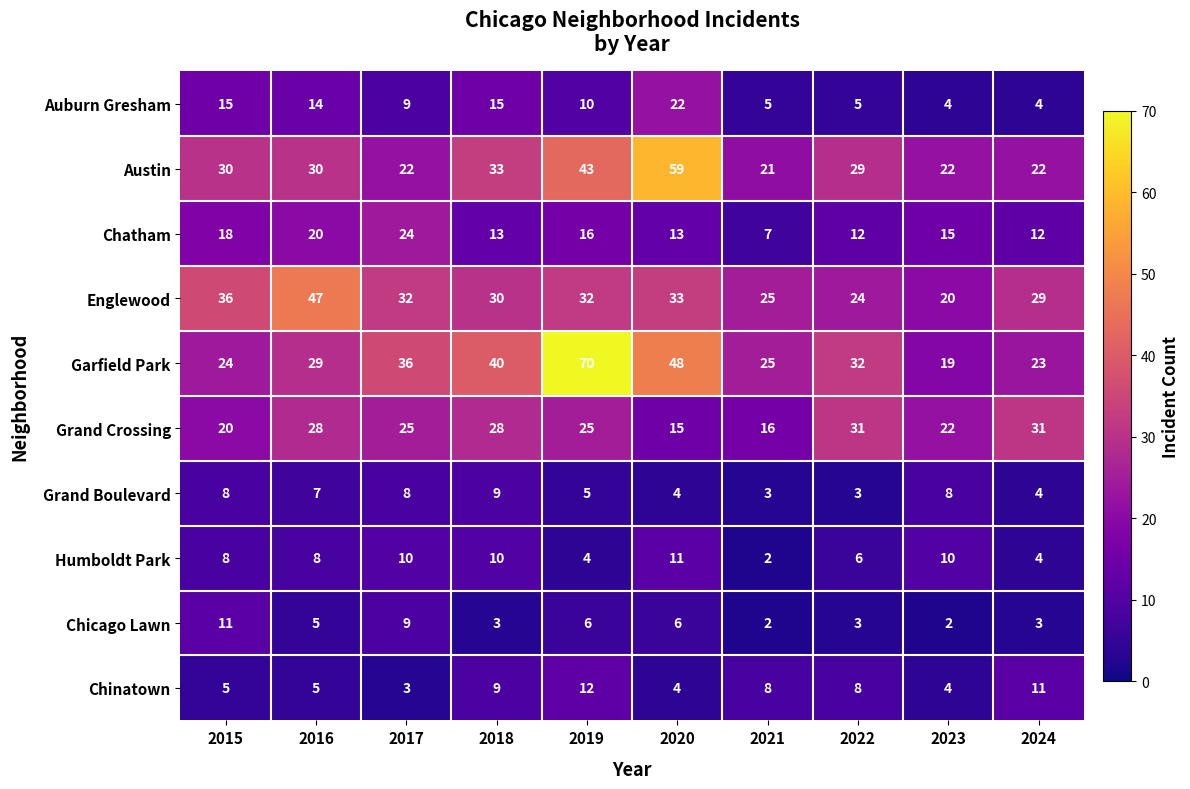

The Chinatown series shows 5 at 2015. True or false?

True